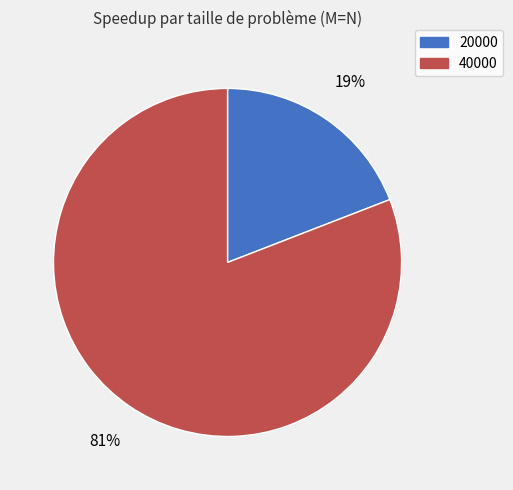

Is it true that 40000 is 88% of the pie?

False